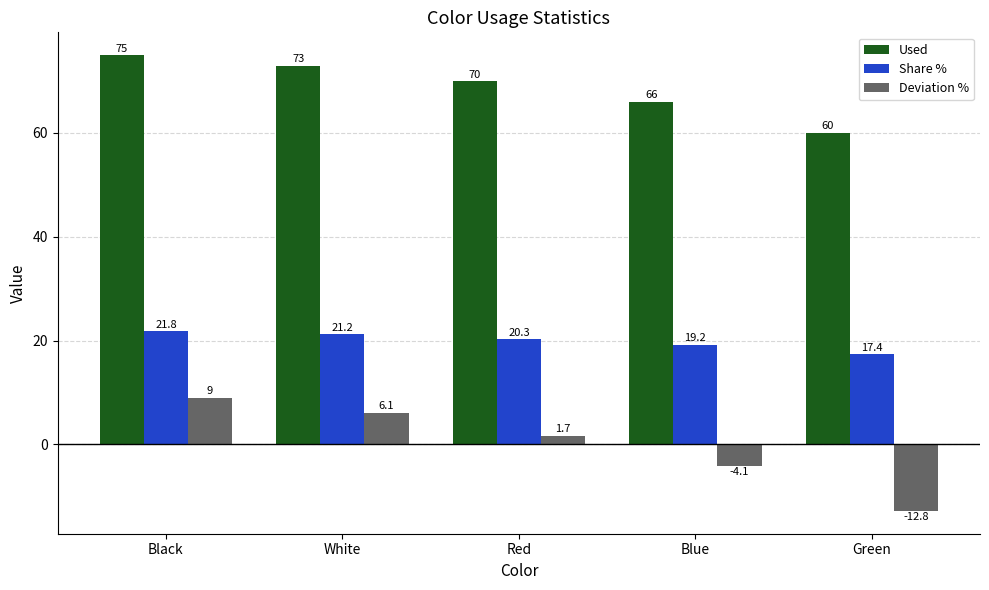

Reading left to right, transcribe all the data shown in this chart.

Used: Black=75.0	White=73.0	Red=70.0	Blue=66.0	Green=60.0
Share %: Black=21.8	White=21.2	Red=20.3	Blue=19.2	Green=17.4
Deviation %: Black=9.0	White=6.1	Red=1.7	Blue=-4.1	Green=-12.8